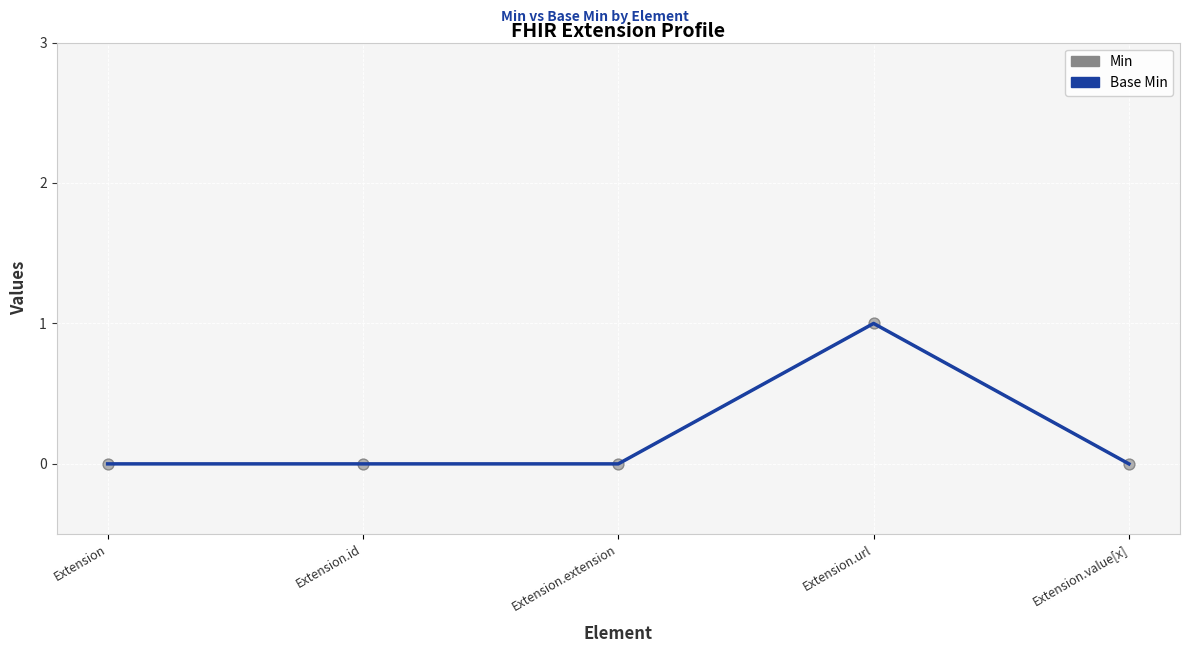

Does the chart have visible grid lines?

Yes